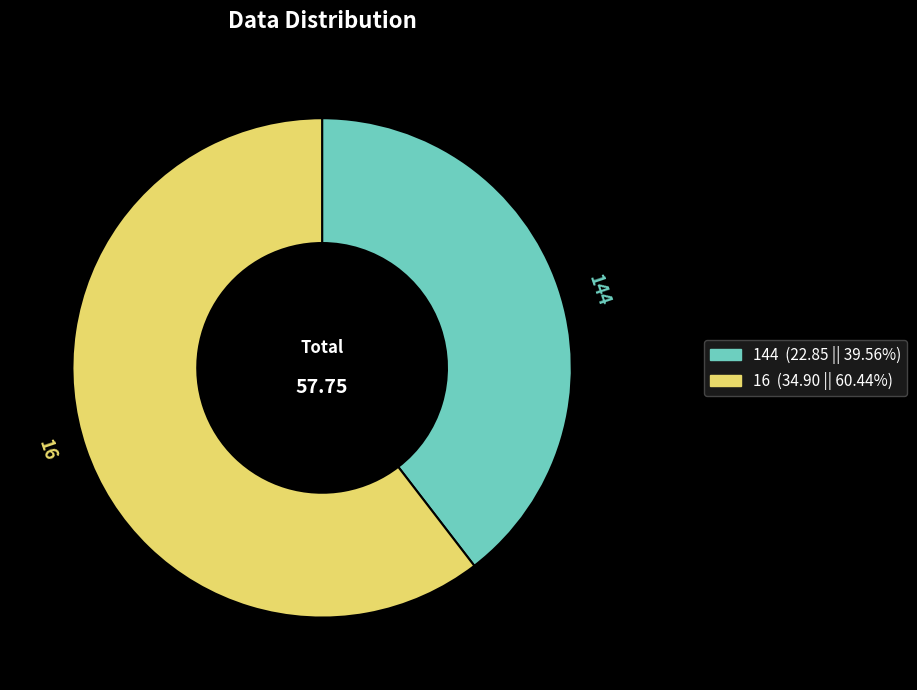

Does any single category account for the majority?

Yes